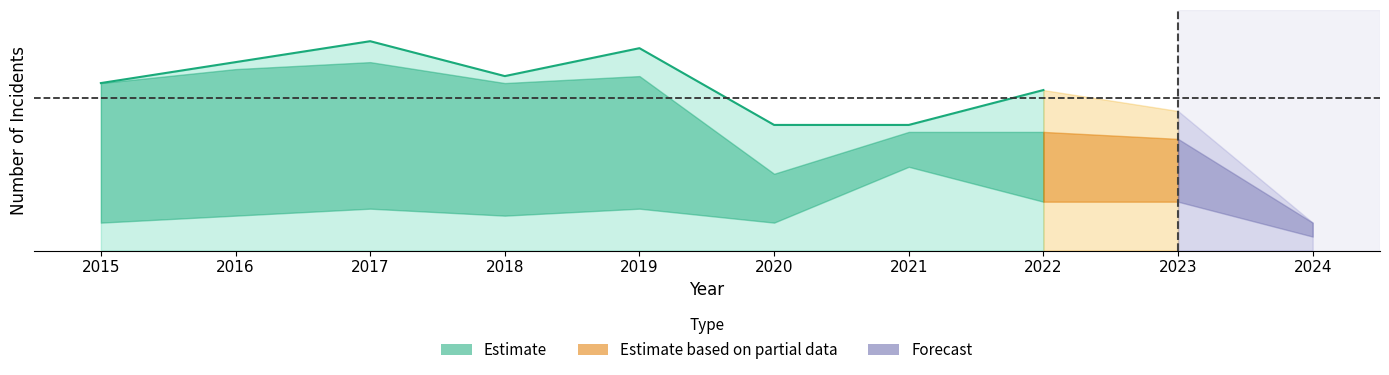

True or false: Aggravated Battery and Robbery cross at least once.

False